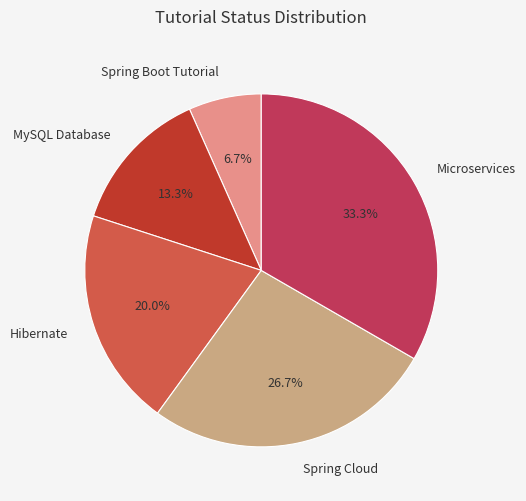

Count the number of slices in the pie.

5